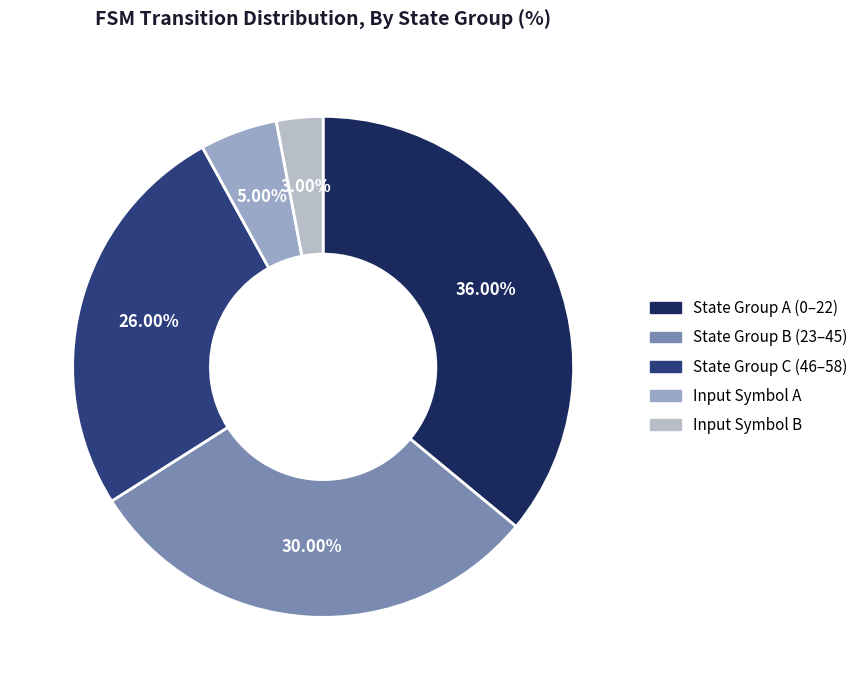

Is there any slice that represents more than half of the pie?

No